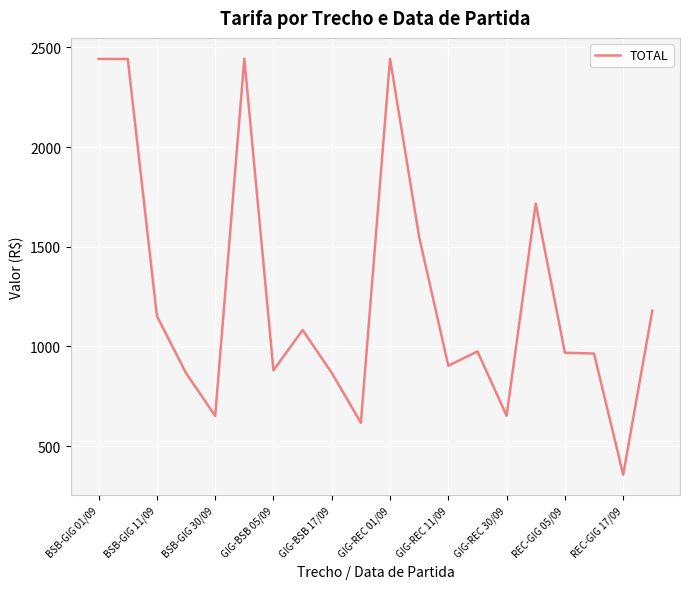

What is the smallest value displayed?

357.3